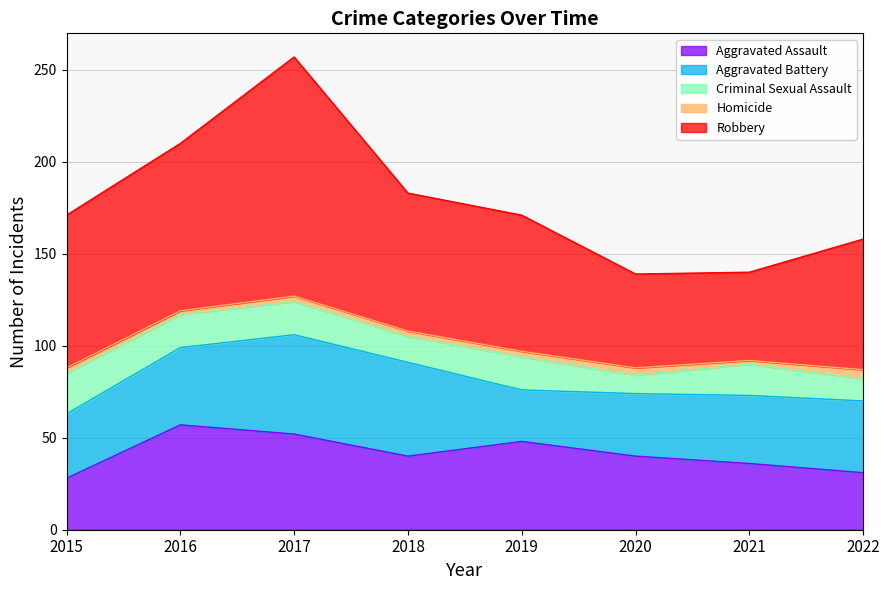

After their last crossing, which series has the higher values: Aggravated Assault or Aggravated Battery?

Aggravated Battery